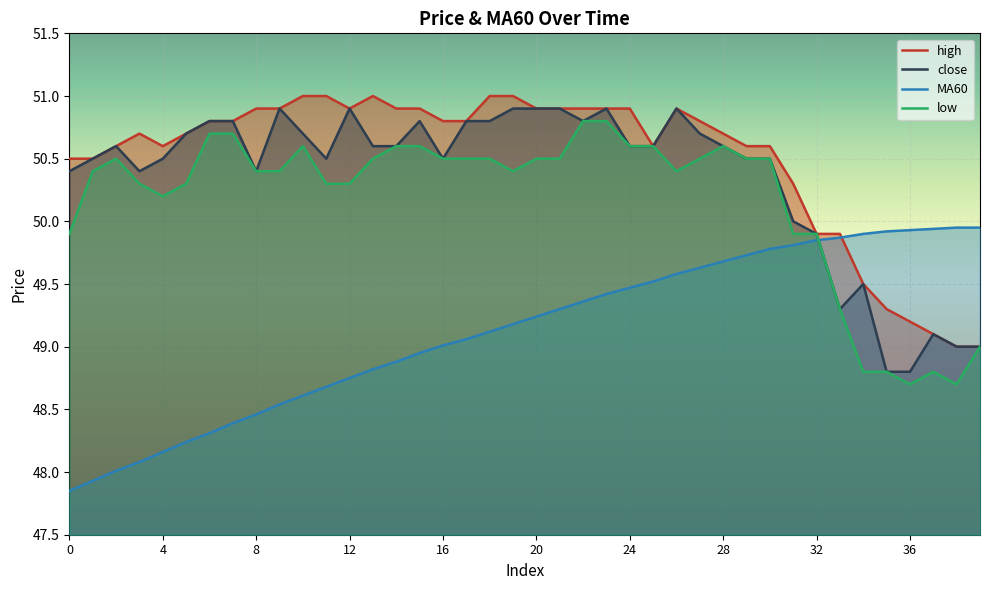

Reading left to right, list all the values displayed in this chart.

close: 0=50.4	1=50.5	2=50.6	3=50.4	4=50.5	5=50.7	6=50.8	7=50.8	8=50.4	9=50.9	10=50.7	11=50.5	12=50.9	13=50.6	14=50.6	15=50.8	16=50.5	17=50.8	18=50.8	19=50.9	20=50.9	21=50.9	22=50.8	23=50.9	24=50.6	25=50.6	26=50.9	27=50.7	28=50.6	29=50.5	30=50.5	31=50.0	32=49.9	33=49.3	34=49.5	35=48.8	36=48.8	37=49.1	38=49.0	39=49.0
MA60: 0=47.9	1=47.9	2=48.0	3=48.1	4=48.2	5=48.2	6=48.3	7=48.4	8=48.5	9=48.5	10=48.6	11=48.7	12=48.8	13=48.8	14=48.9	15=49.0	16=49.0	17=49.1	18=49.1	19=49.2	20=49.2	21=49.3	22=49.4	23=49.4	24=49.5	25=49.5	26=49.6	27=49.6	28=49.7	29=49.7	30=49.8	31=49.8	32=49.9	33=49.9	34=49.9	35=49.9	36=49.9	37=49.9	38=50.0	39=50.0
high: 0=50.5	1=50.5	2=50.6	3=50.7	4=50.6	5=50.7	6=50.8	7=50.8	8=50.9	9=50.9	10=51.0	11=51.0	12=50.9	13=51.0	14=50.9	15=50.9	16=50.8	17=50.8	18=51.0	19=51.0	20=50.9	21=50.9	22=50.9	23=50.9	24=50.9	25=50.6	26=50.9	27=50.8	28=50.7	29=50.6	30=50.6	31=50.3	32=49.9	33=49.9	34=49.5	35=49.3	36=49.2	37=49.1	38=49.0	39=49.0
low: 0=49.9	1=50.4	2=50.5	3=50.3	4=50.2	5=50.3	6=50.7	7=50.7	8=50.4	9=50.4	10=50.6	11=50.3	12=50.3	13=50.5	14=50.6	15=50.6	16=50.5	17=50.5	18=50.5	19=50.4	20=50.5	21=50.5	22=50.8	23=50.8	24=50.6	25=50.6	26=50.4	27=50.5	28=50.6	29=50.5	30=50.5	31=49.9	32=49.9	33=49.3	34=48.8	35=48.8	36=48.7	37=48.8	38=48.7	39=49.0